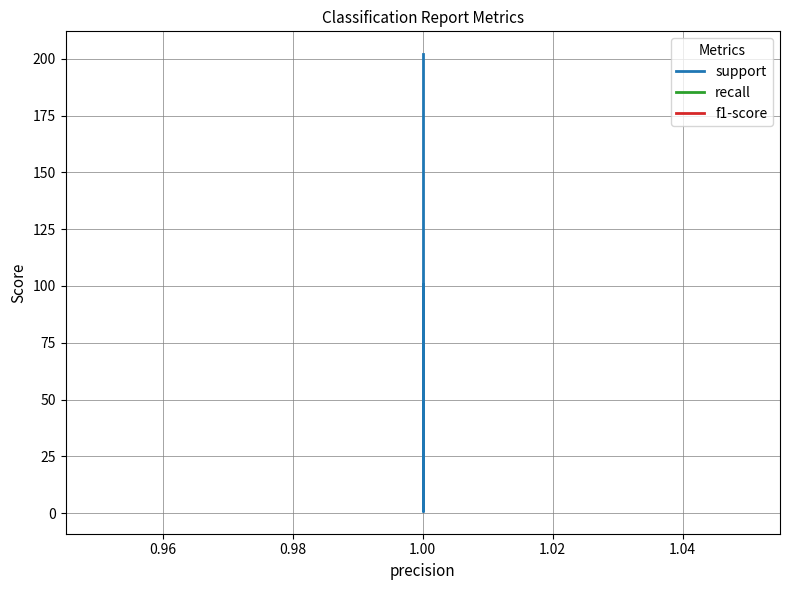

What is the value of the support point at the 1st from the left?

101